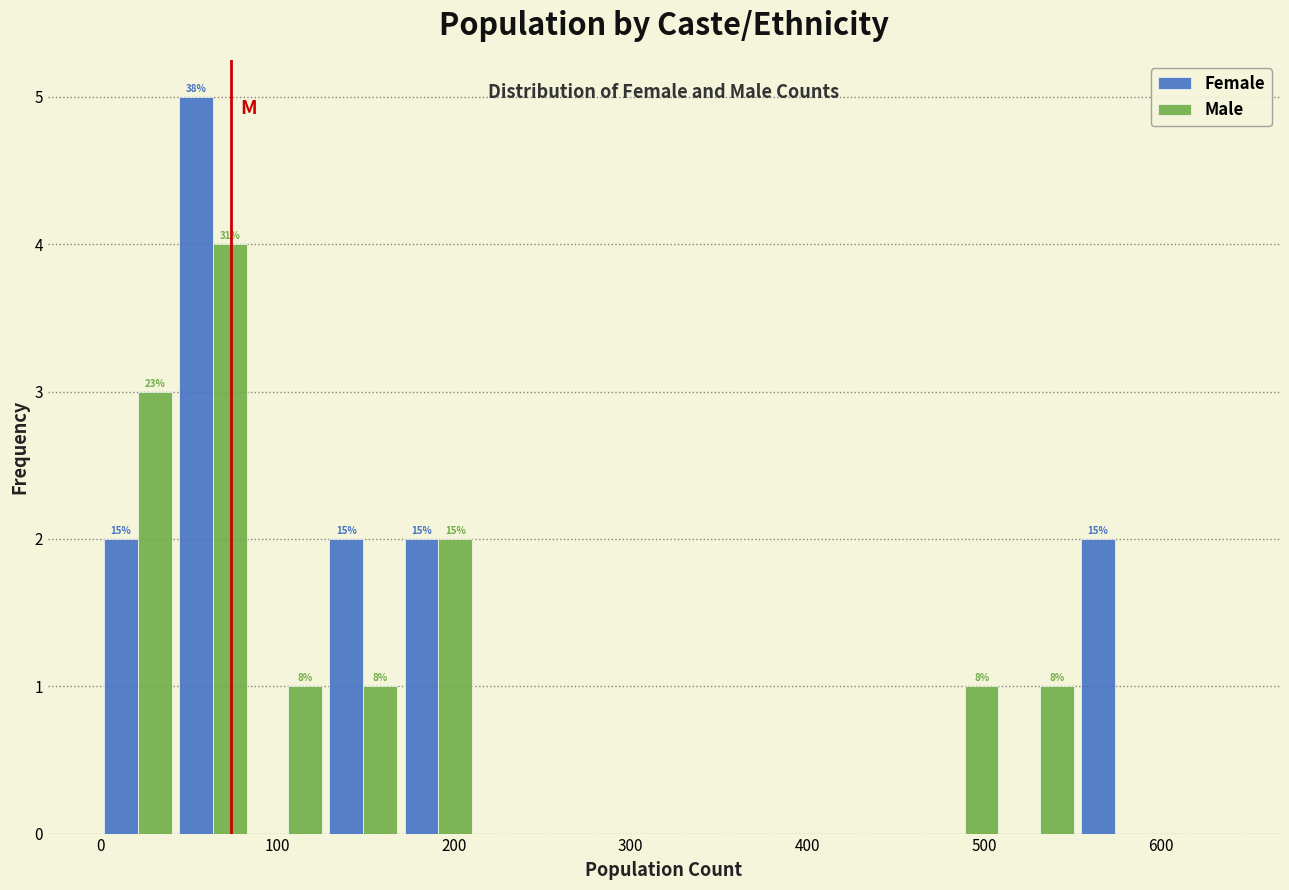

In the Female series, which range on the x-axis has the tallest bar?

40 to 90